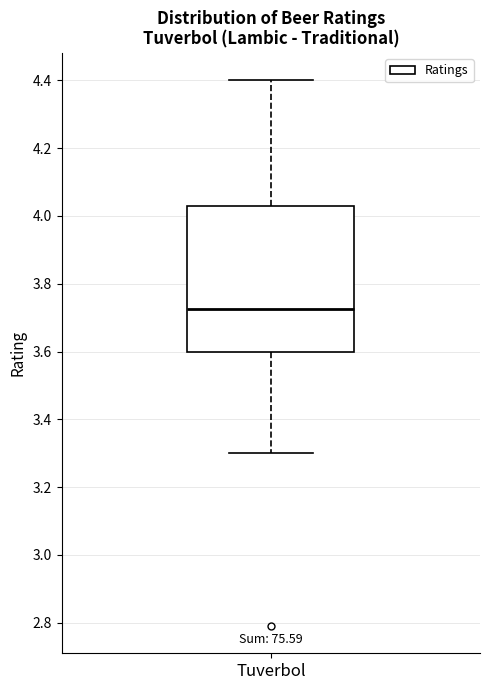

Read this box plot against the y-axis: the position of the median line, the range covered by the box, and the ends of both whiskers. The values are not printed on the chart, so give them approximately, as read against the axis.

median 3.72, box 3.60 to 4.04, whiskers 3.30 to 4.40